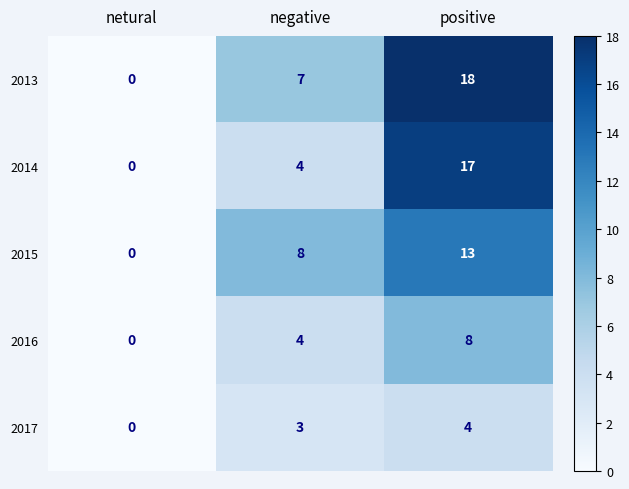

Which series has the largest total across all categories?

2013